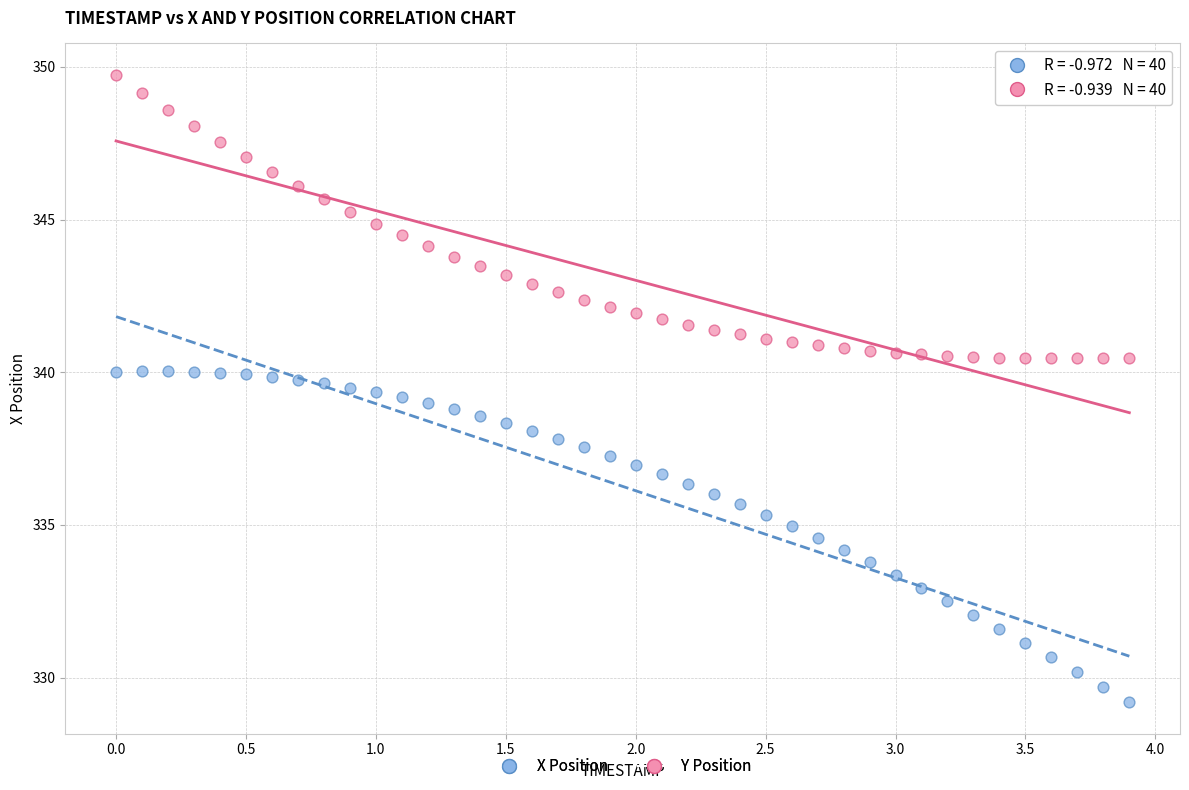

Across all data points, what is the range of X values (max minus min)?

3.9